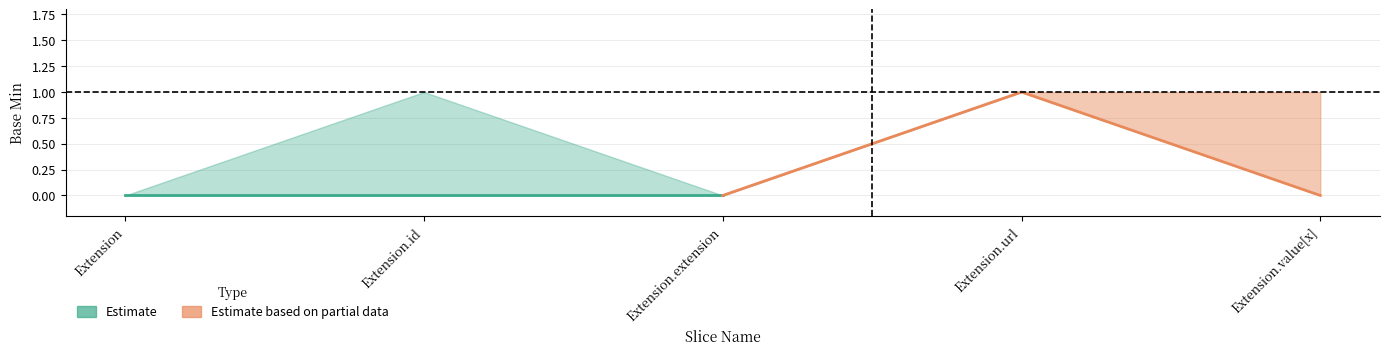

Rank the categories by Base Min Lower value from lowest to highest.

Extension, Extension.id, Extension.extension, Extension.value[x], Extension.url